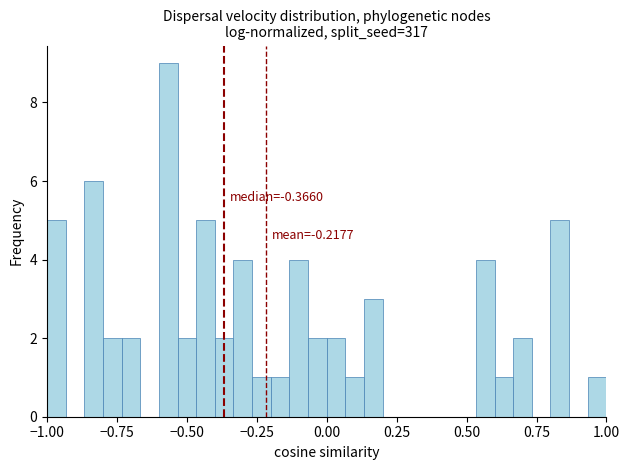

Read against the x-axis, roughly where is the centre of the tallest bar?

-0.55